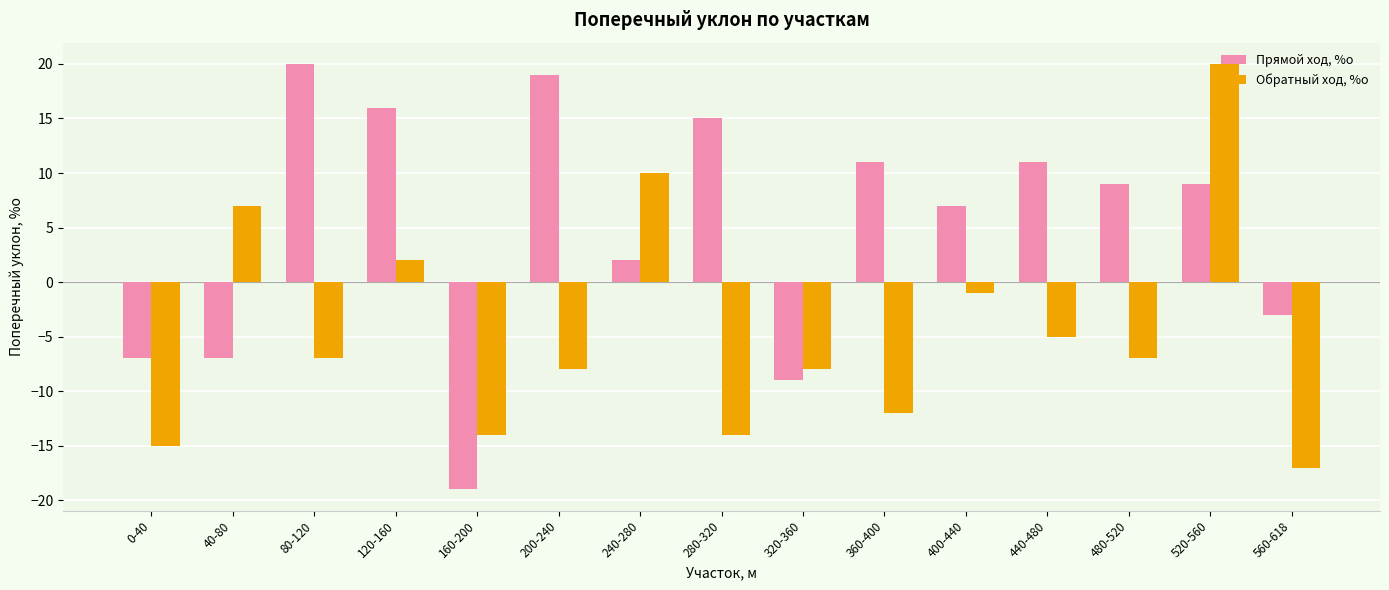

How many positive values does the Прямой ход, %о series have?

10